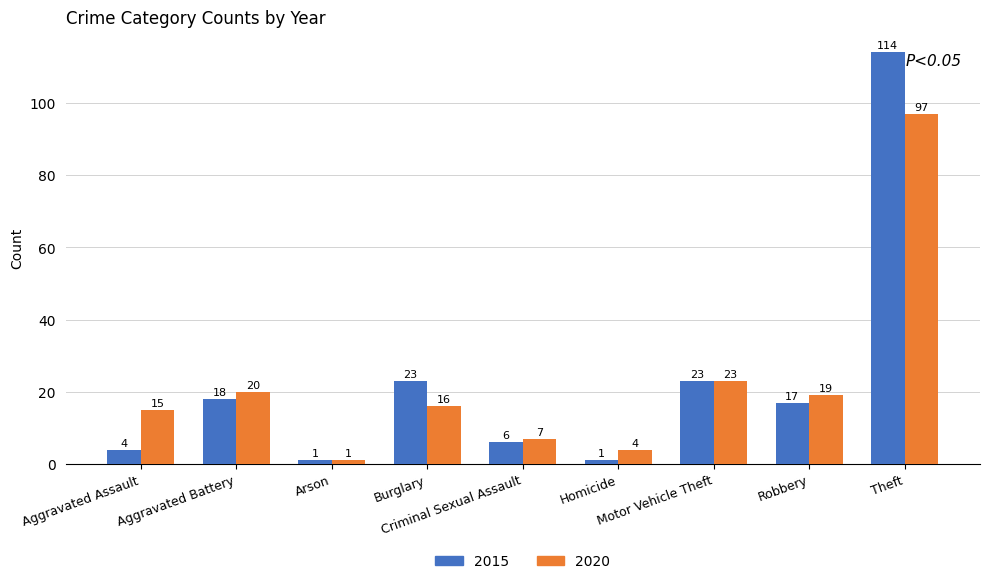

What is the sum of all 2015 values?

207